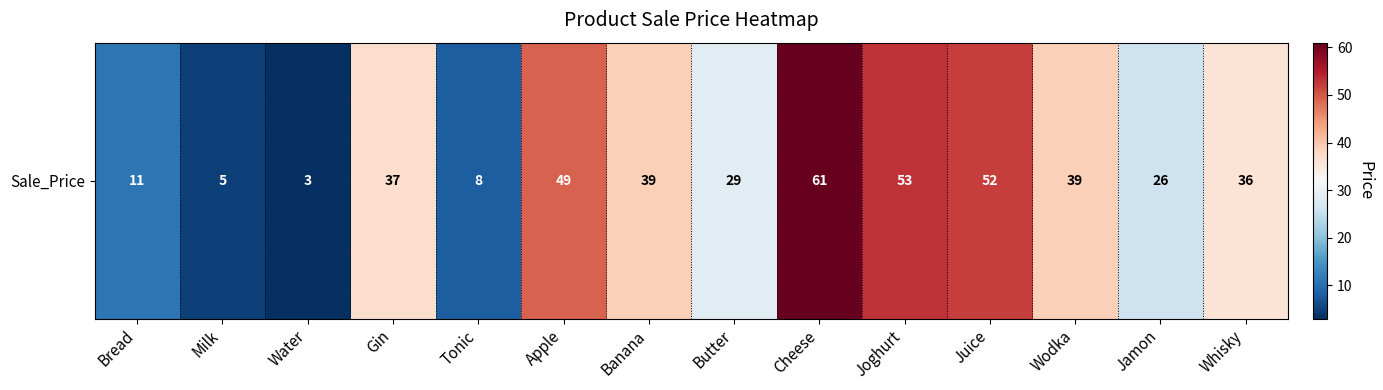

Reading left to right, what are all the values shown in this chart?

Bread=11	Milk=5	Water=3	Gin=37	Tonic=8	Apple=49	Banana=39	Butter=29	Cheese=61	Joghurt=53	Juice=52	Wodka=39	Jamon=26	Whisky=36